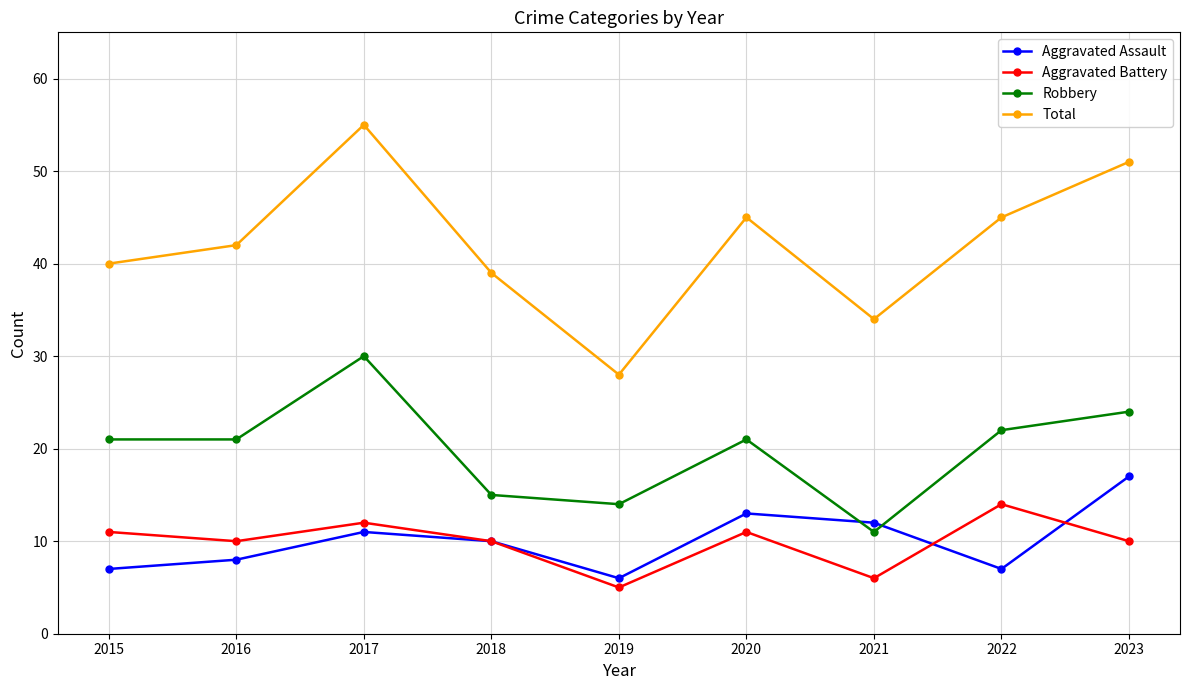

The value of Aggravated Battery at 2021 is 6. True or false?

True